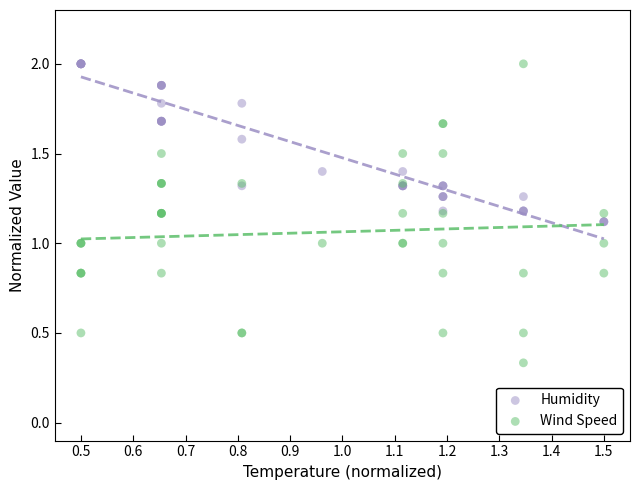

What is the X range (max minus min) for the scatter plot?

1.0